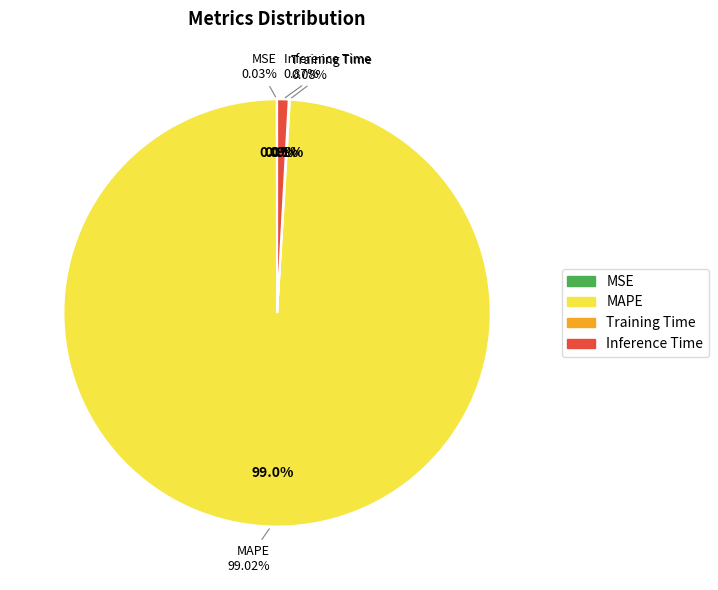

To the nearest percent, what is the difference between the MAPE and Inference Time slice percentages?

98%